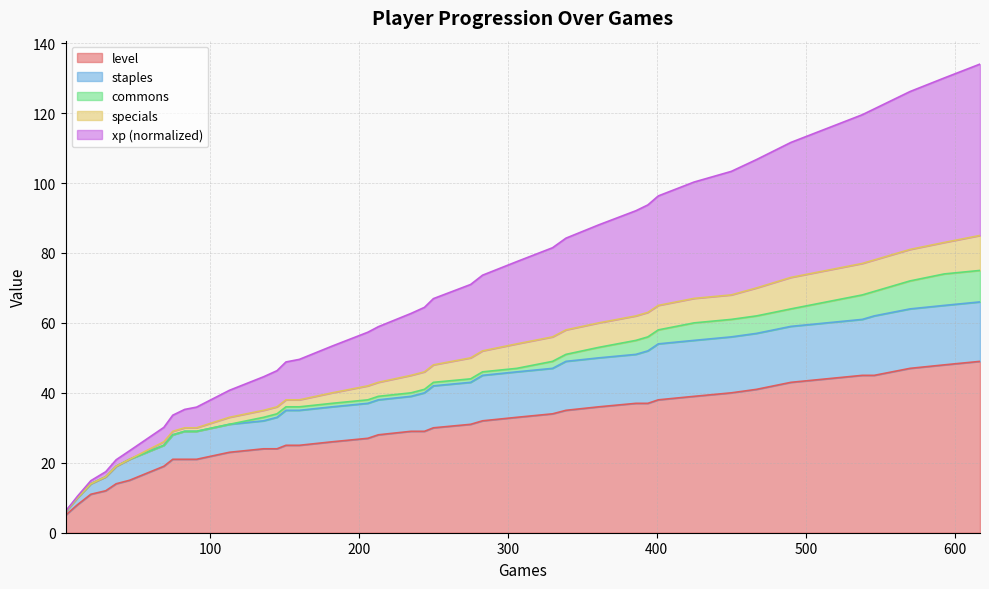

Which series has the largest range (max minus min)?

xp